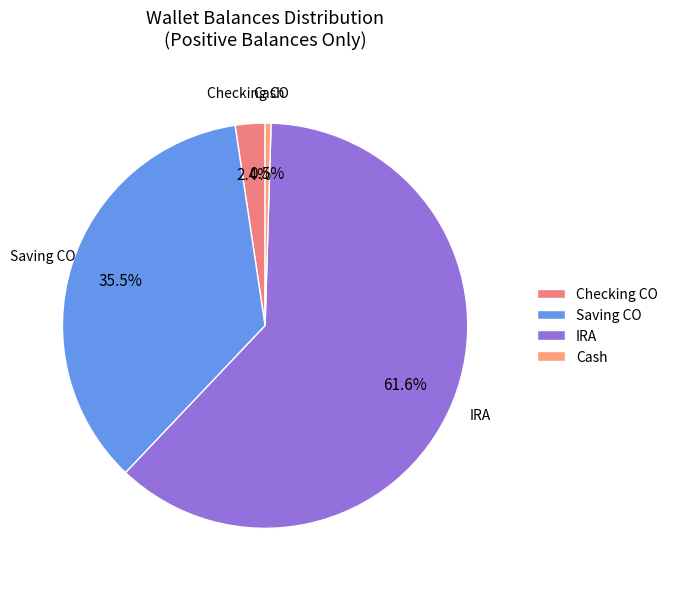

Rank the categories by value from highest to lowest.

IRA, Saving CO, Checking CO, Cash